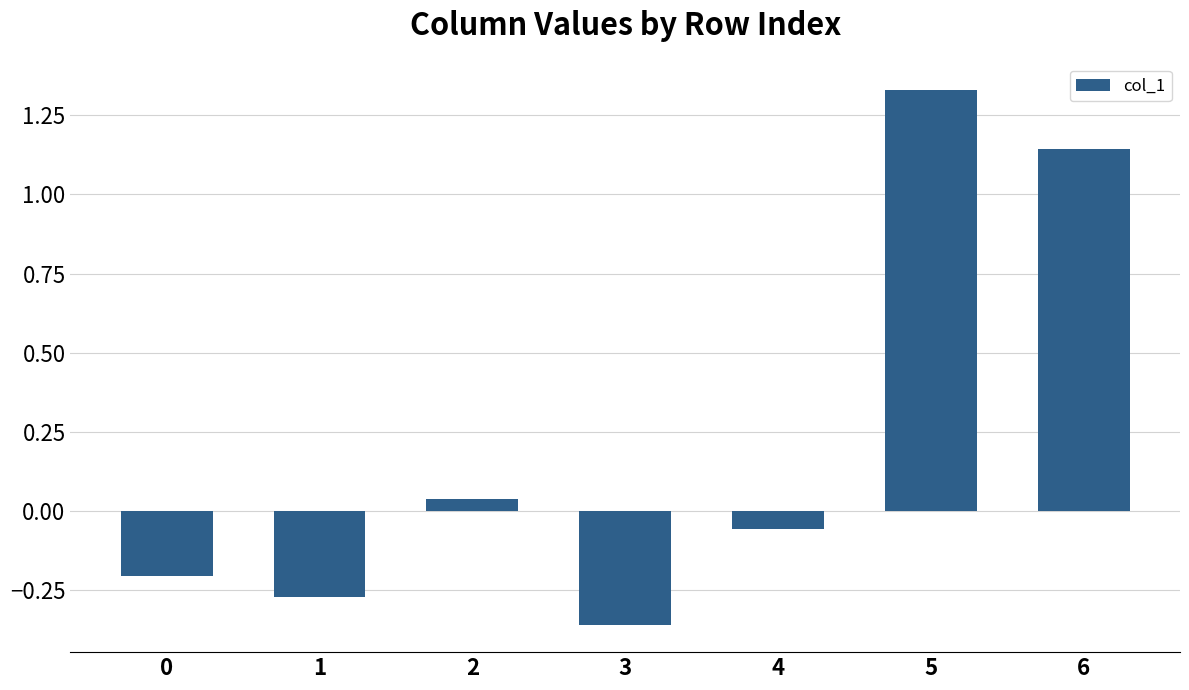

The value at 5 is 1.9. True or false?

False